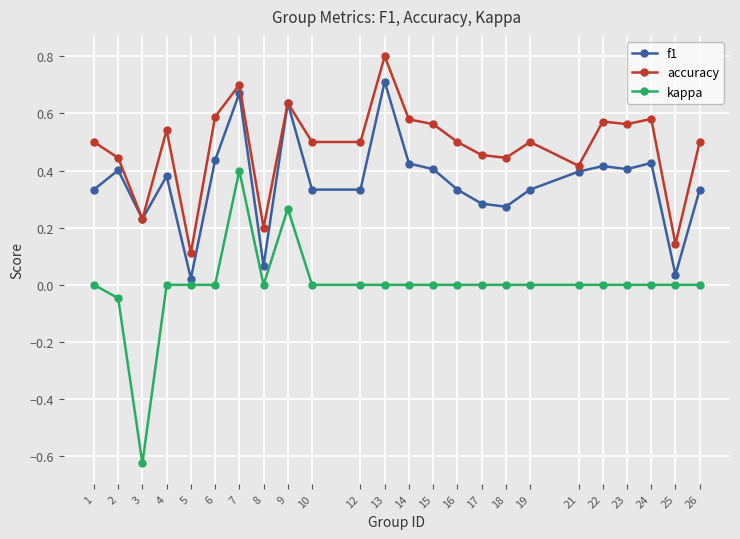

Rank the series by their maximum value, from lowest to highest.

kappa, f1, accuracy